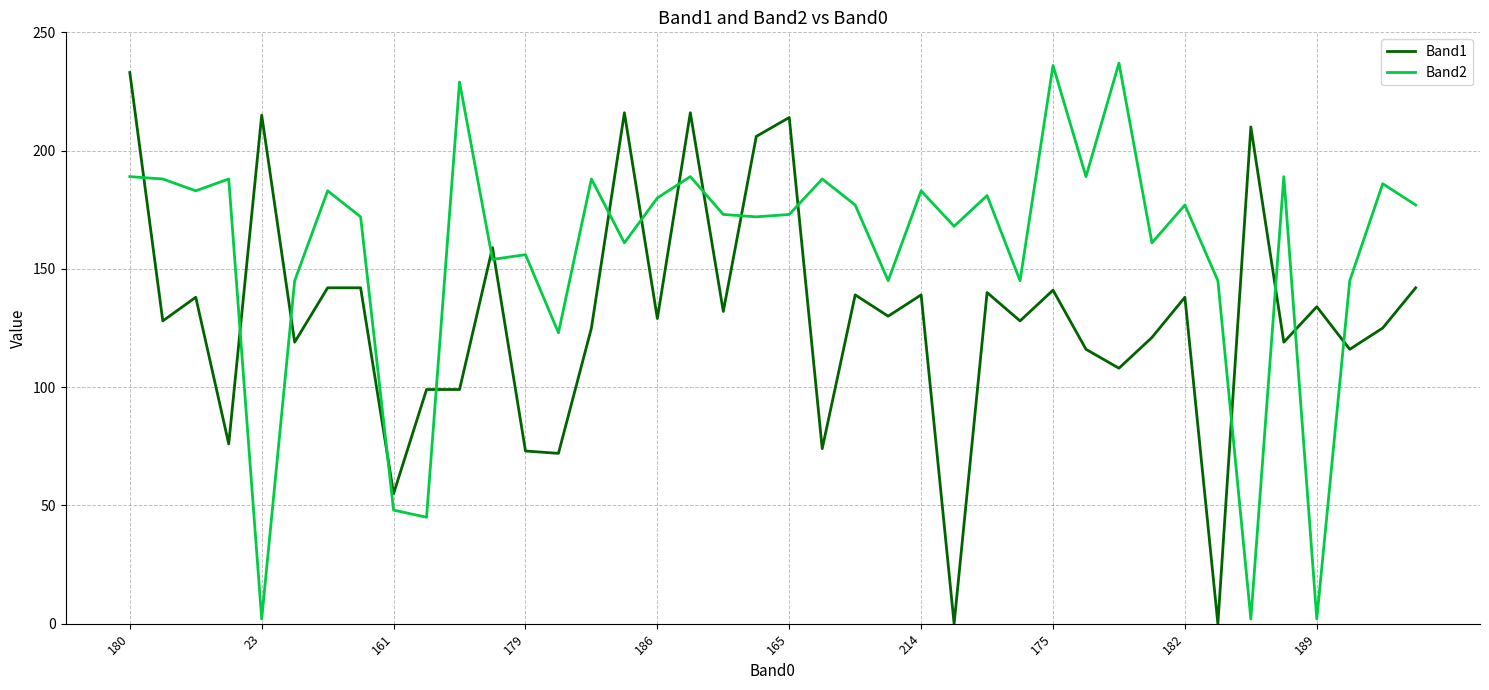

Rank the series by their average value, from highest to lowest.

Band2, Band1